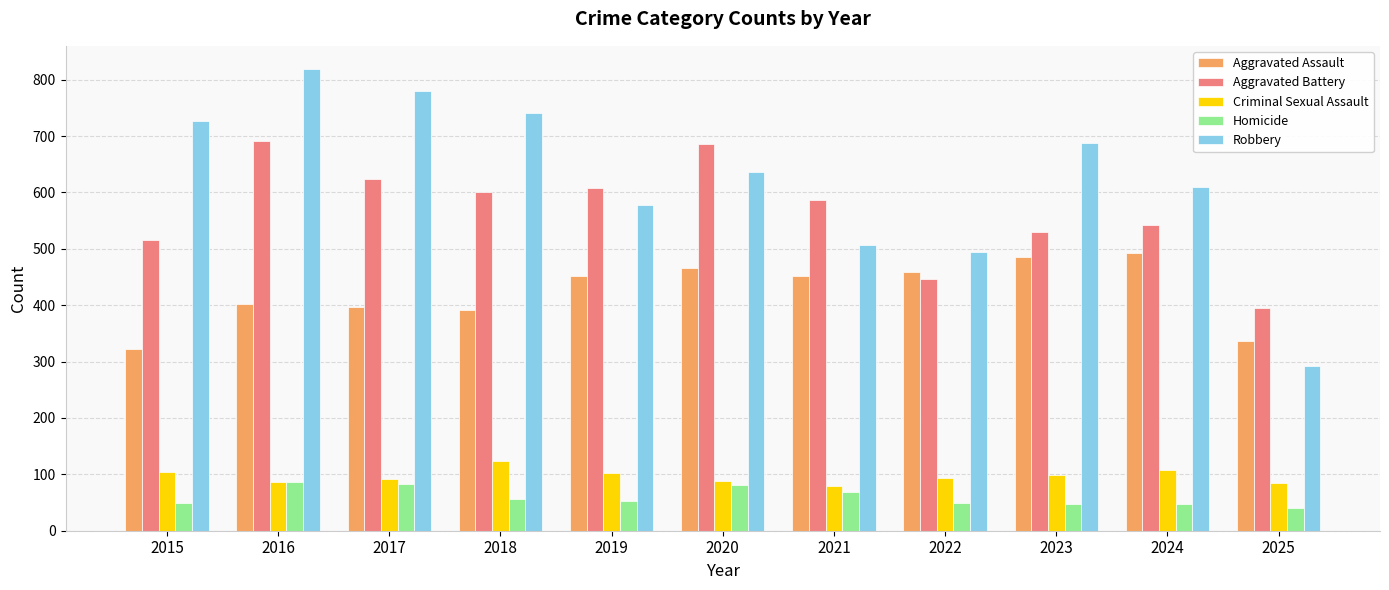

At 2024, list the series in order from largest to smallest.

Robbery, Aggravated Battery, Aggravated Assault, Criminal Sexual Assault, Homicide